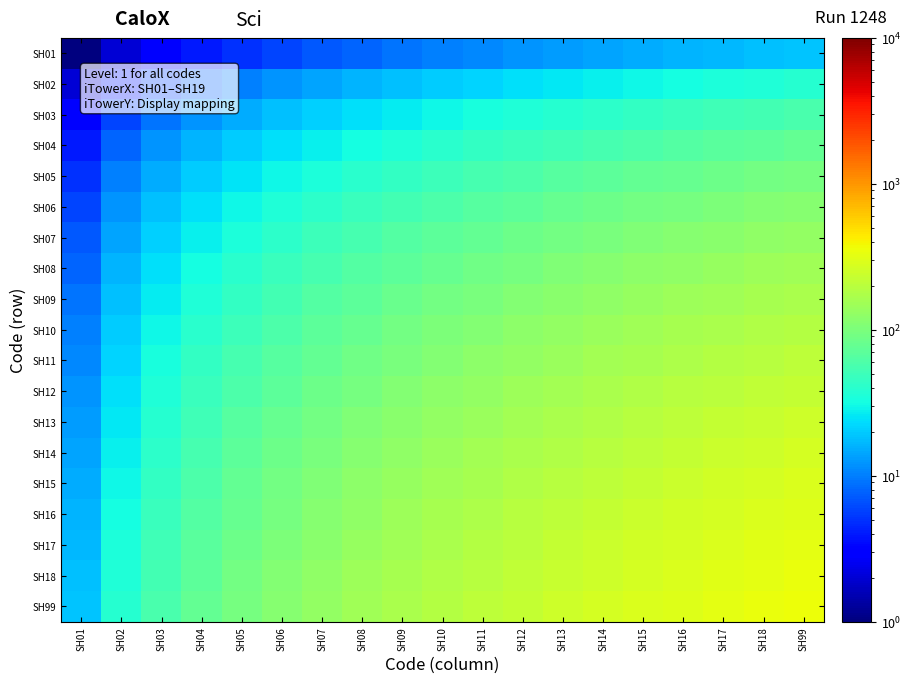

How many series are shown in this chart?

19